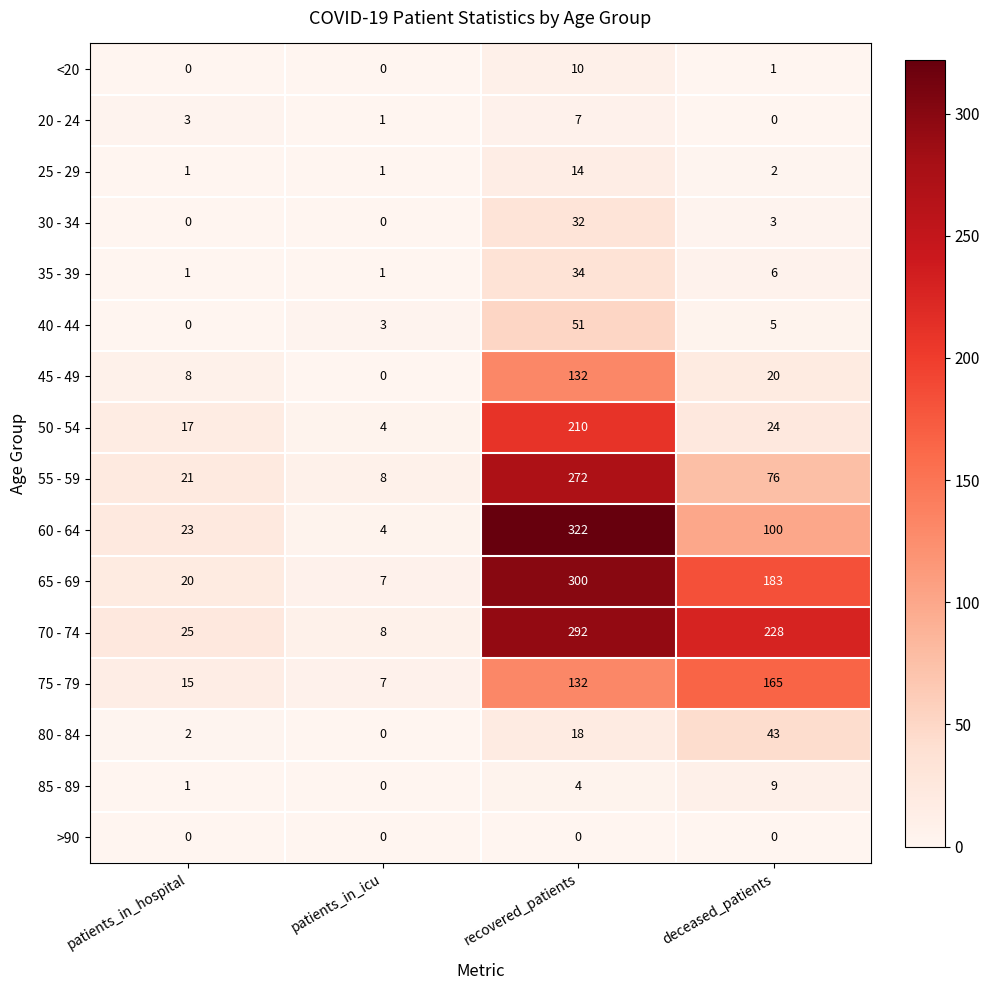

What is the highest value of the 55 - 59 series?

272